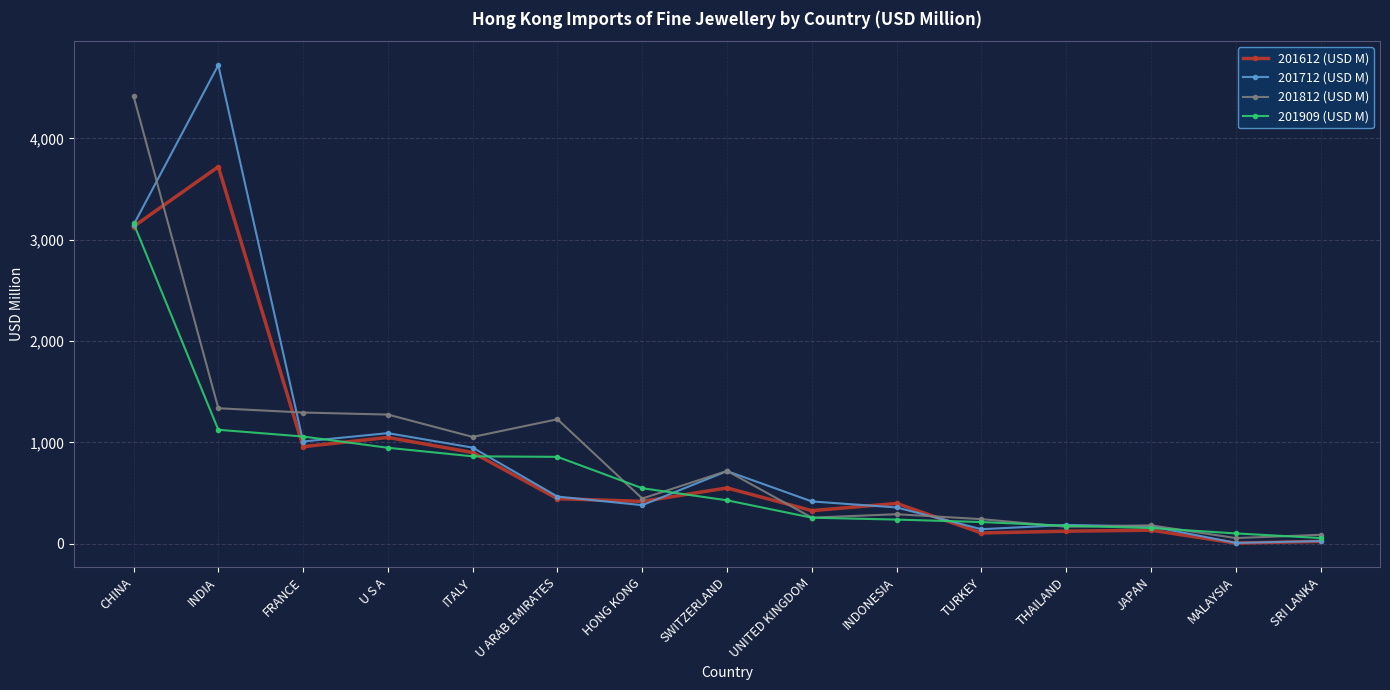

Does the chart display data point markers on the line(s)?

Yes